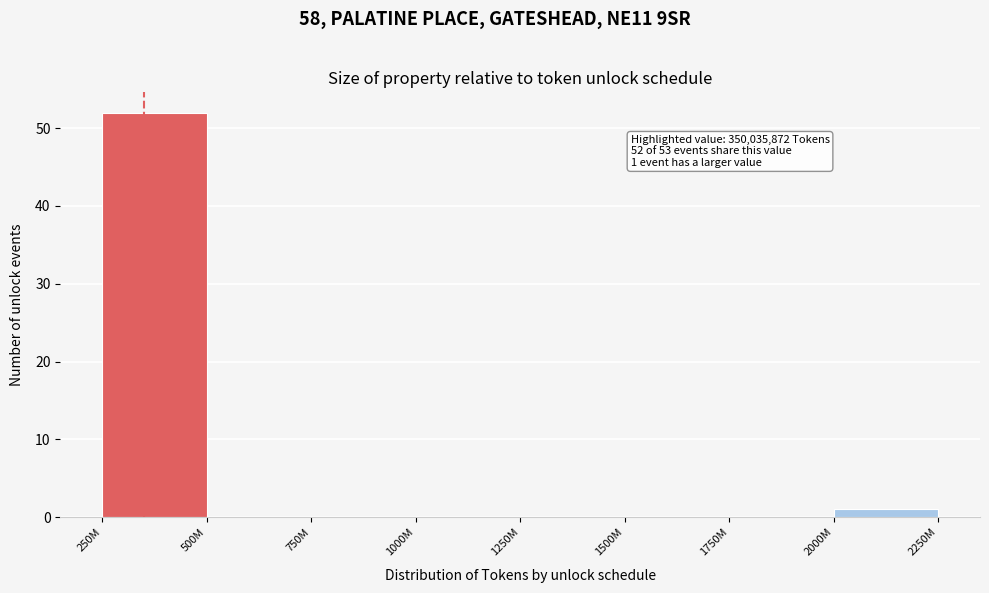

Reading left to right, list all the values displayed in this chart.

250M=52	500M=0	750M=0	1000M=0	1250M=0	1500M=0	1750M=0	2000M=1